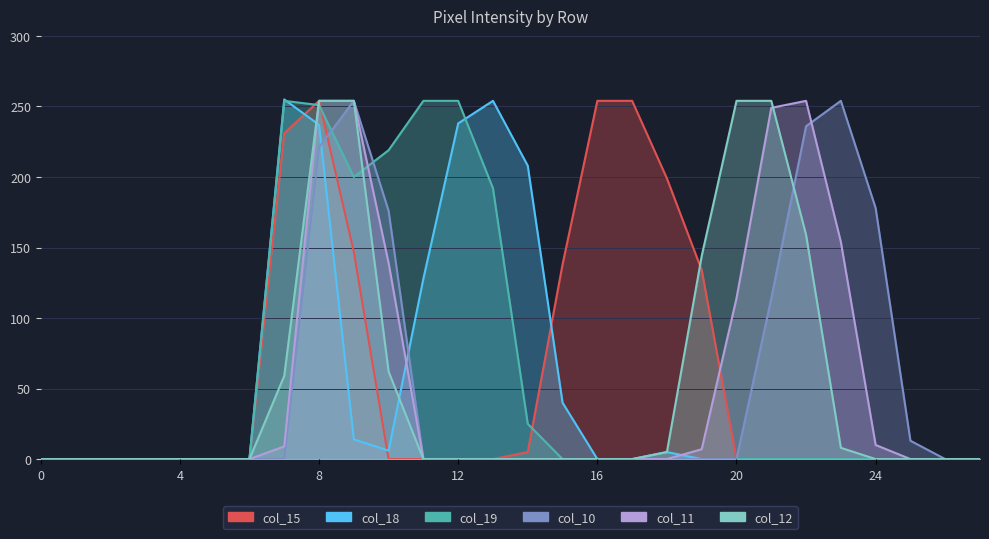

What is the value of the col_11 point at the 21st from the left?

114